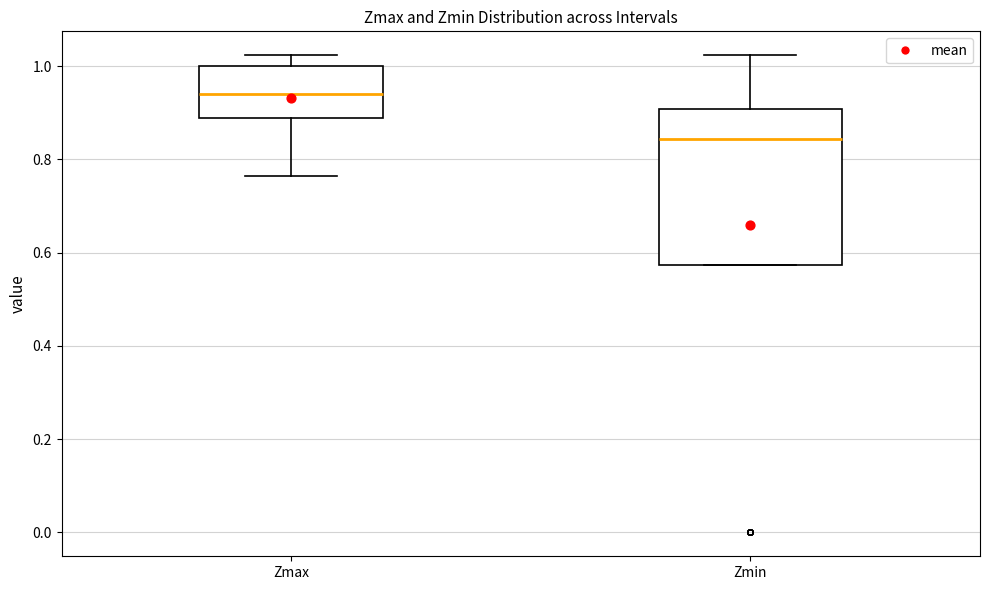

Reading left to right, transcribe this box plot: for each box, give where its median line is, the range the box spans, and where its two whiskers end, as read against the y-axis. The values are not printed on the chart, so give them approximately, as read against the axis.

Zmax: median 0.94, box 0.88 to 1.00, whiskers 0.76 to 1.02
Zmin: median 0.84, box 0.58 to 0.90, whiskers 0.58 to 1.02